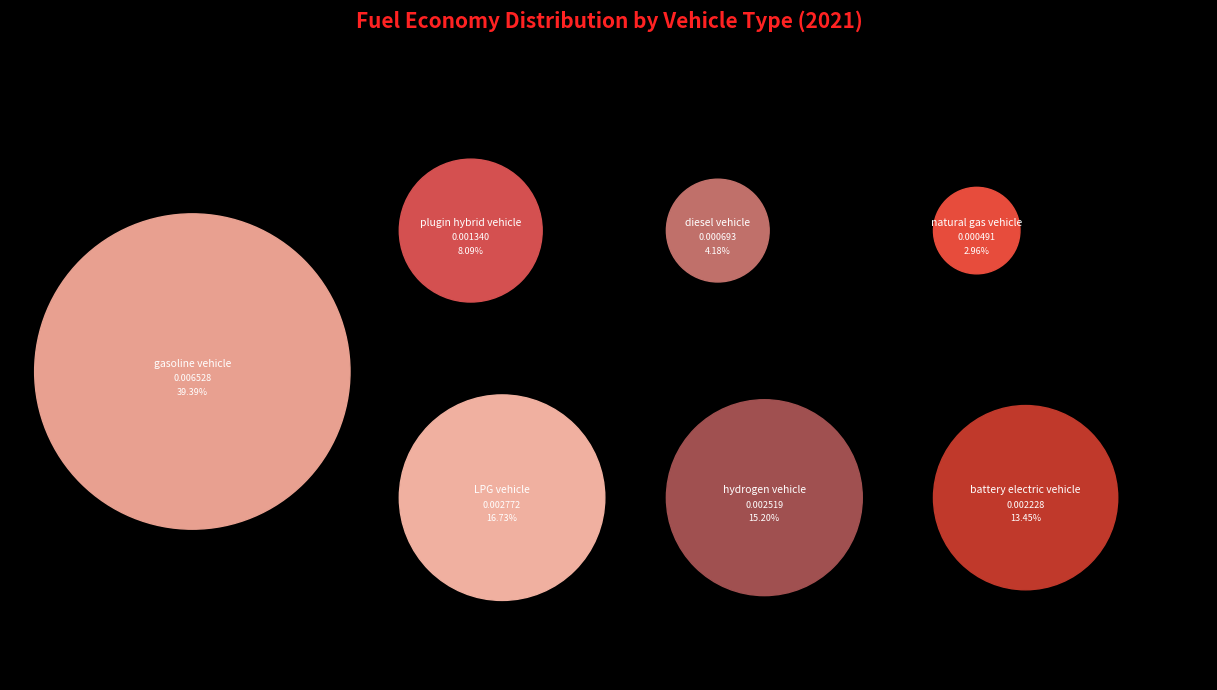

To the nearest percent, what is the combined percentage of natural gas vehicle and gasoline vehicle?

42%